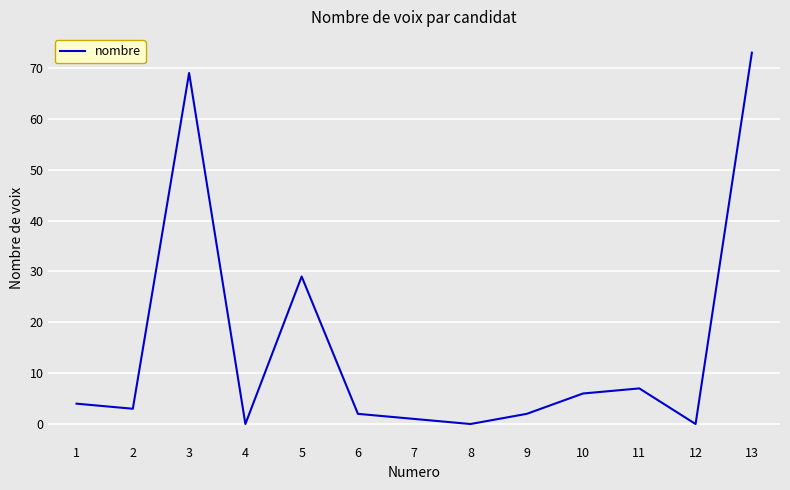

What is the change in value from 10 to 12?

-6